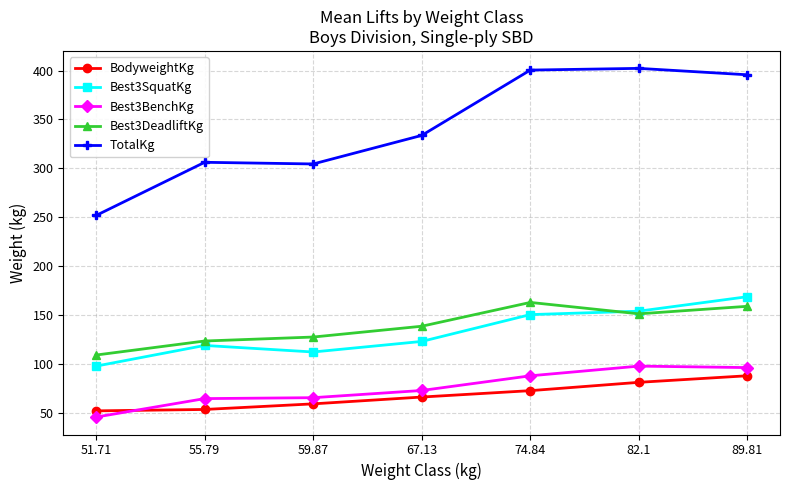

What is the sum of the TotalKg values at 59.87 and 82.1?

706.8